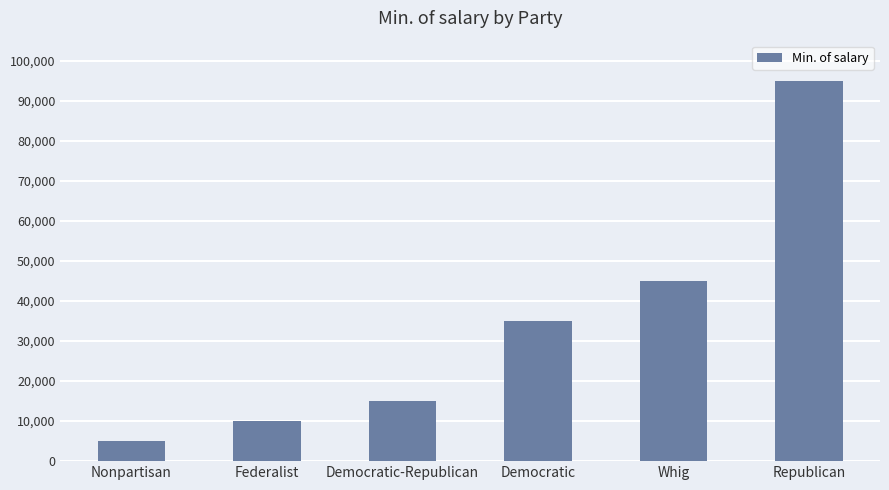

How many bars are there in total?

6